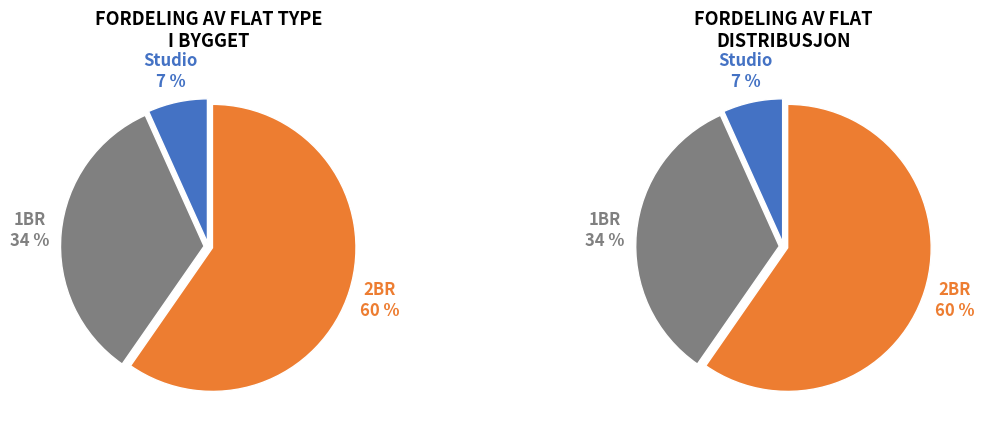

To the nearest percent, what is the difference between the Studio and 1BR slice percentages?

27%